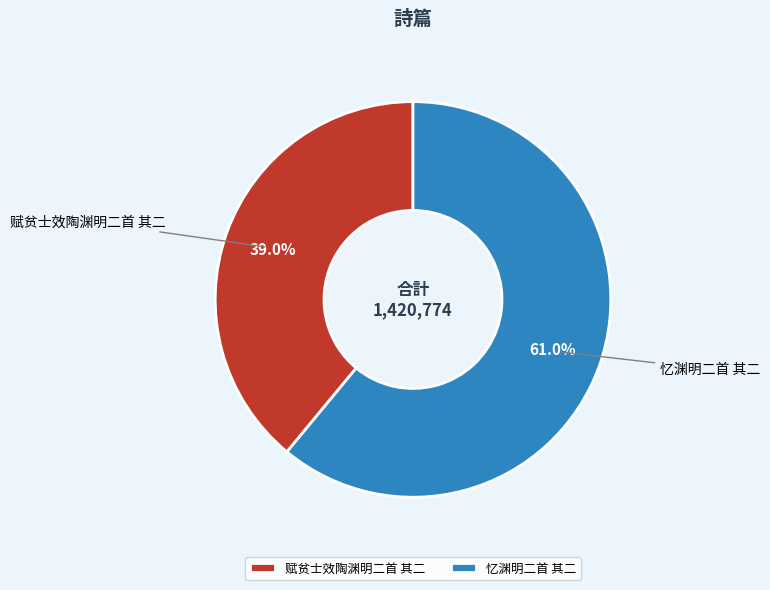

To the nearest percent, what portion does 忆渊明二首 其二 represent?

61%